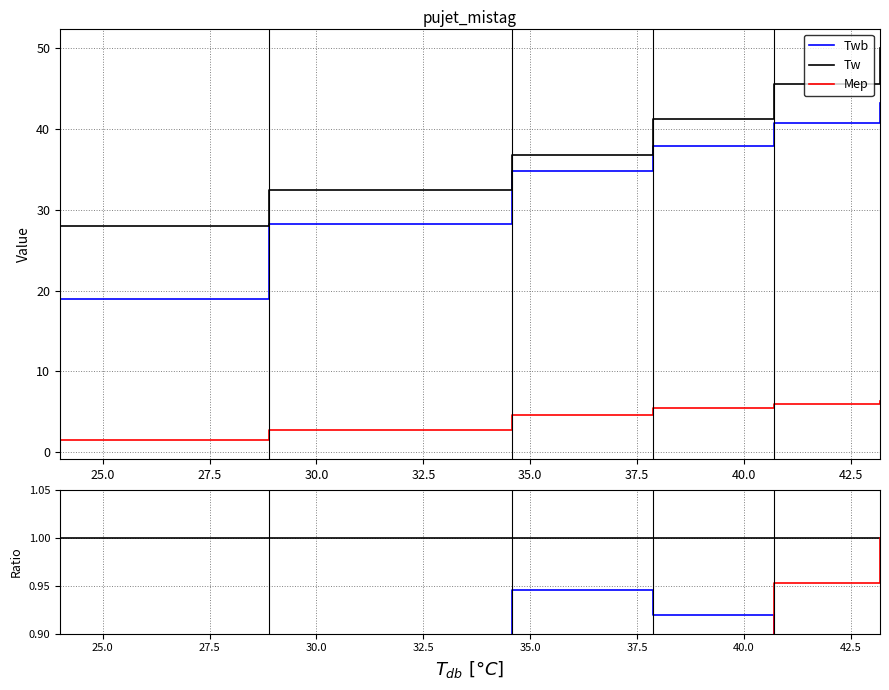

True or false: Twb and Mep cross at least once.

False